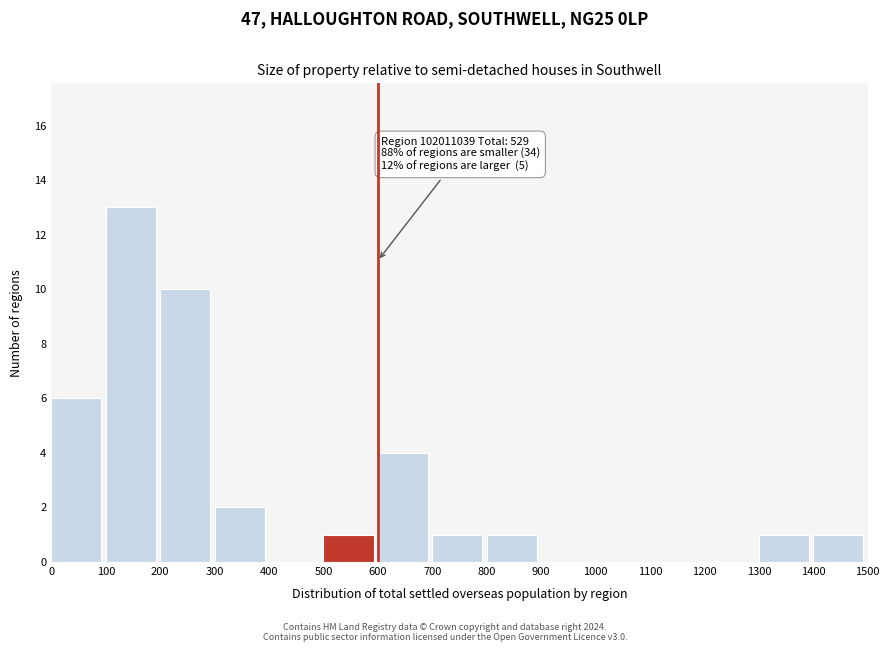

Over which range of the x-axis is the bar tallest?

100 to 200